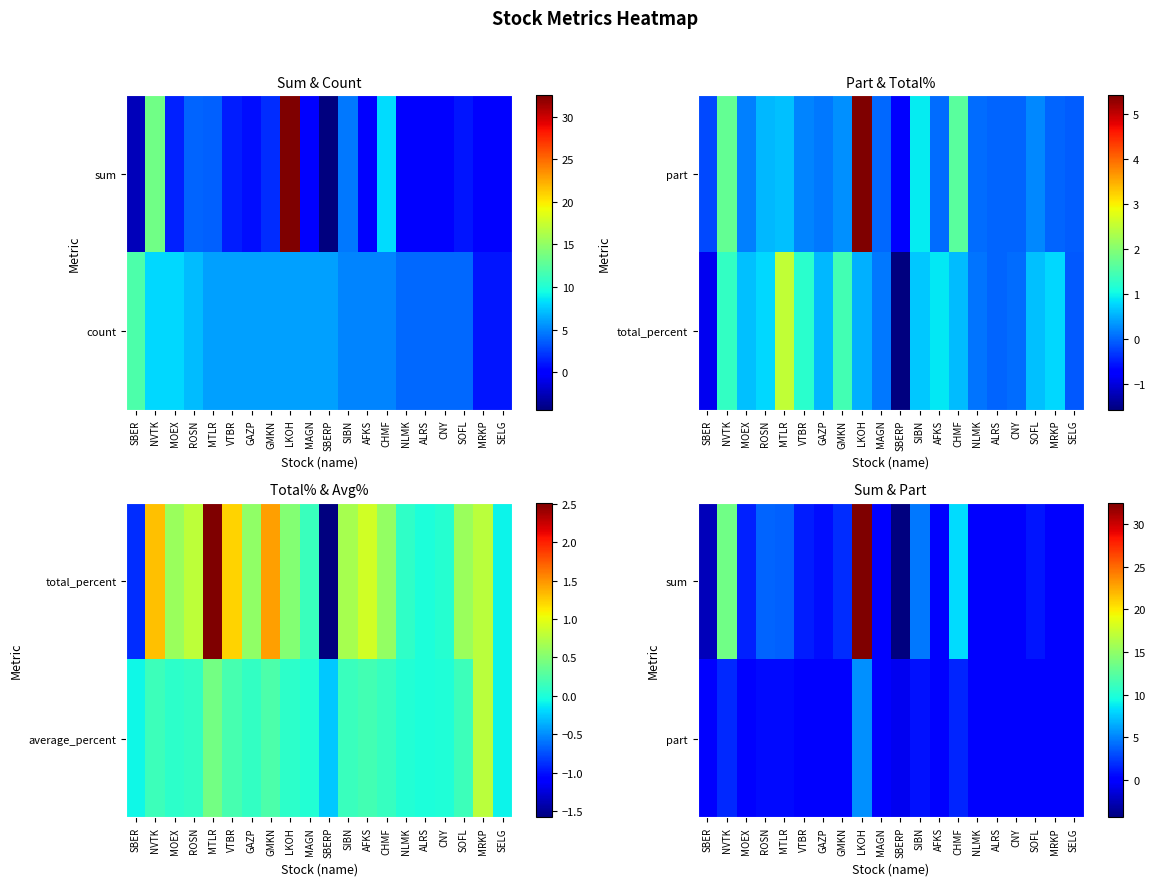

What is the lowest value of the sum series?

-4.4